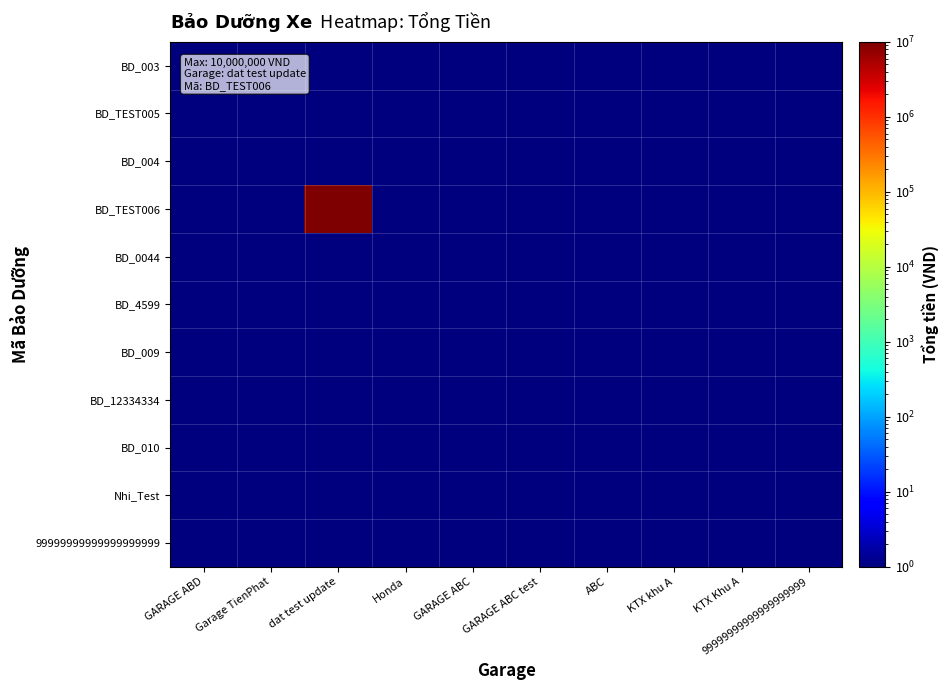

Between ABC and KTX Khu A, which is larger?

ABC